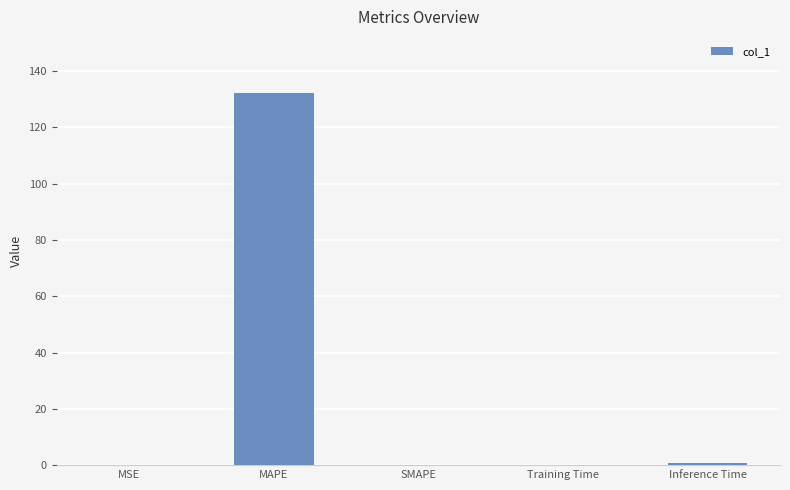

Which has a higher value, Inference Time or MAPE?

MAPE